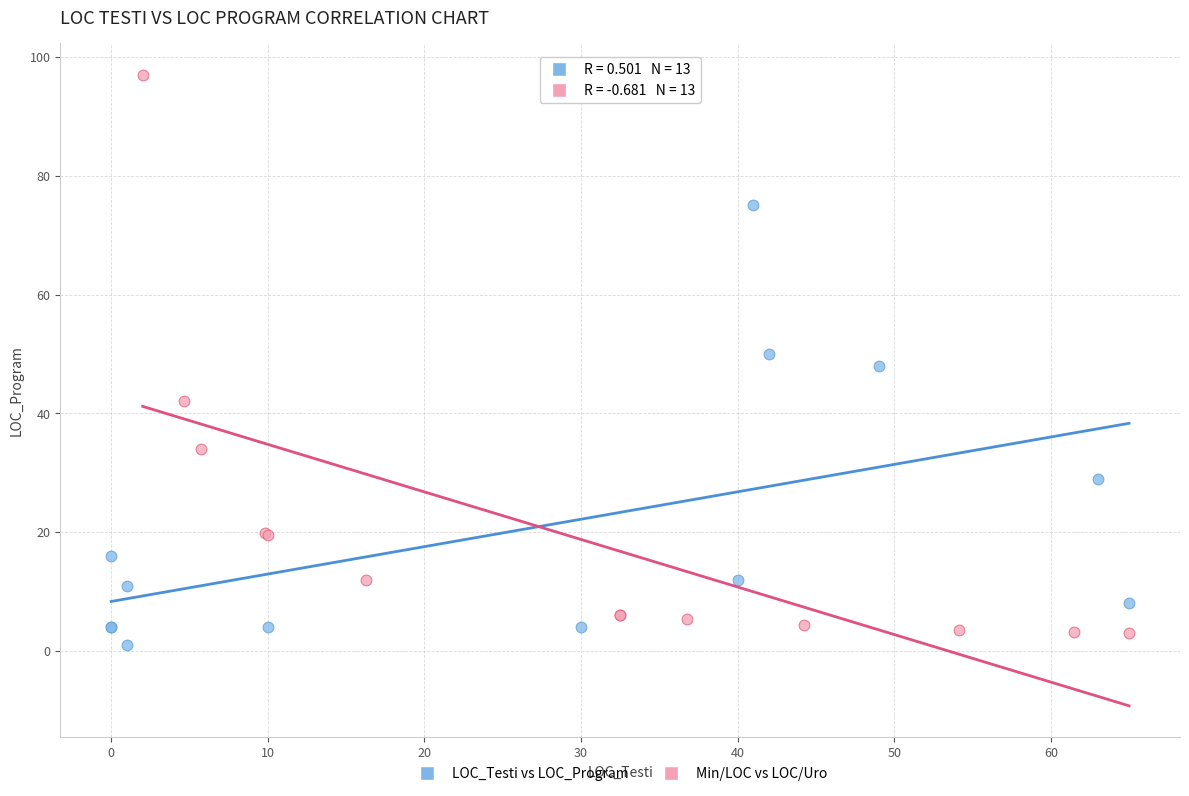

Which series reaches the maximum Y coordinate?

Min/LOC vs LOC/Uro